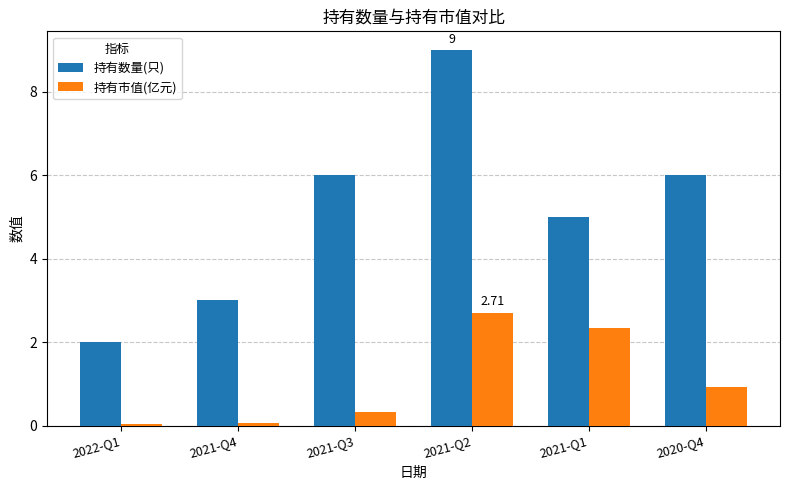

At how many categories does at least one series exceed 7?

1